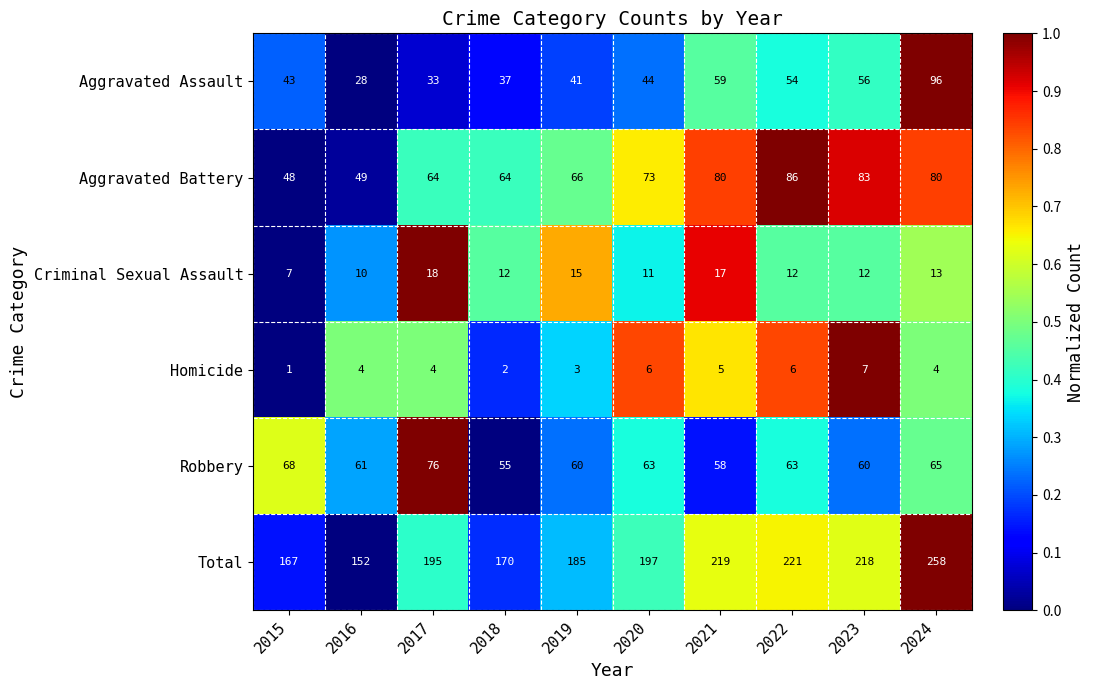

Is it true that Criminal Sexual Assault equals 17 at 2021?

True